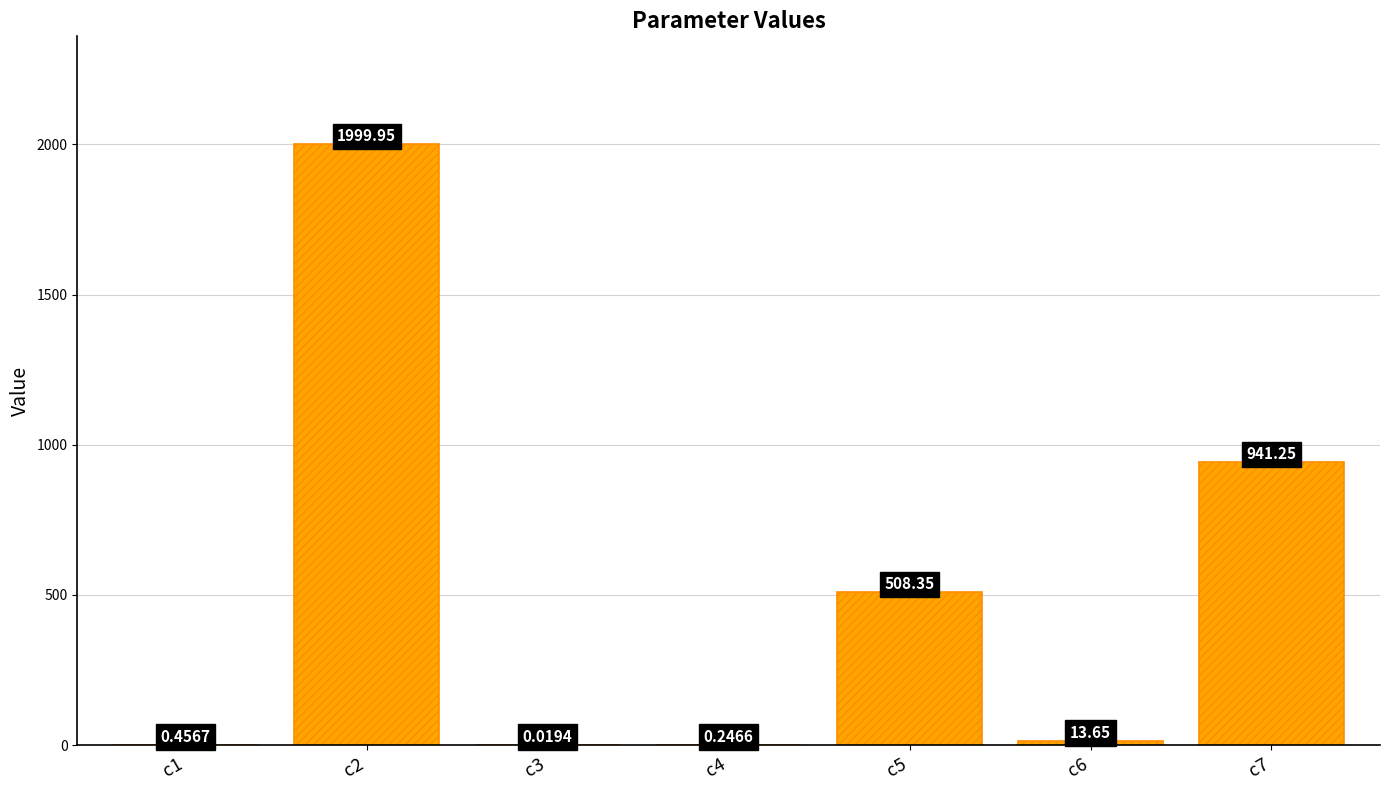

Does the chart contain stacked bars?

No